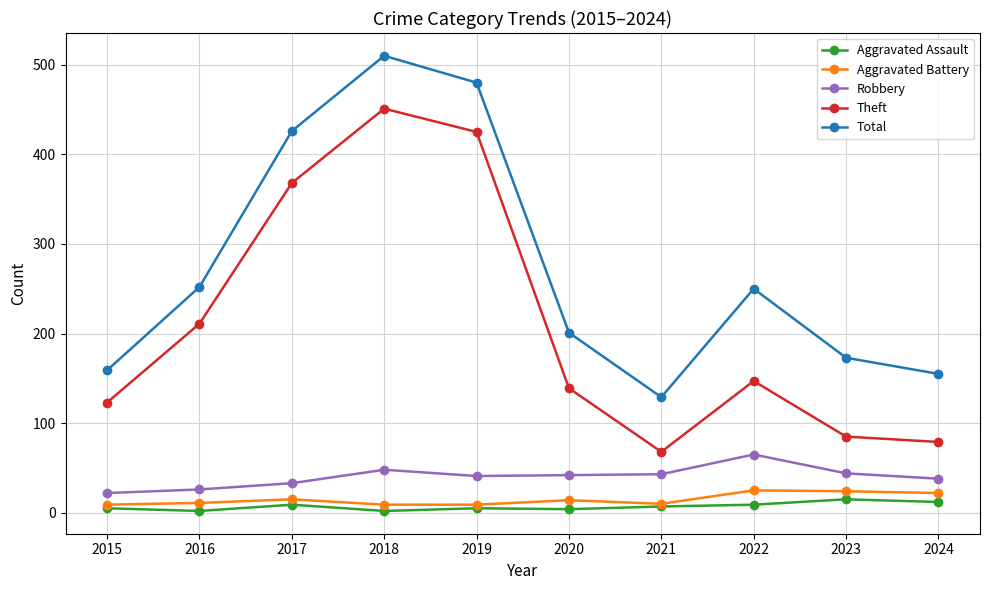

What is the sum of the Theft values at 2023 and 2020?

224